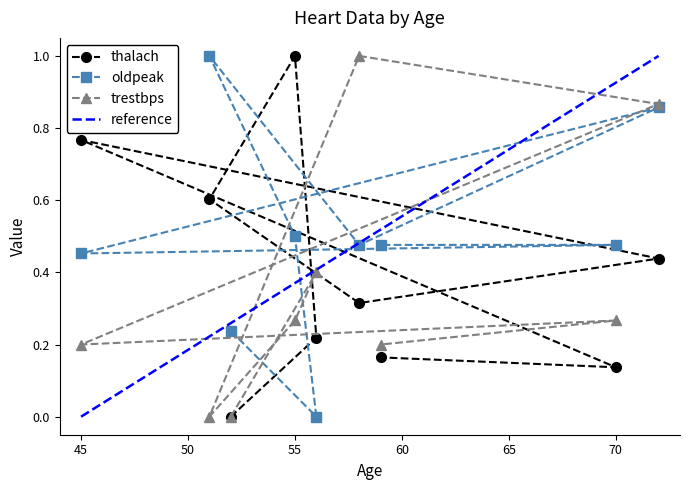

At 51, list the series in order from smallest to largest.

trestbps, thalach, oldpeak